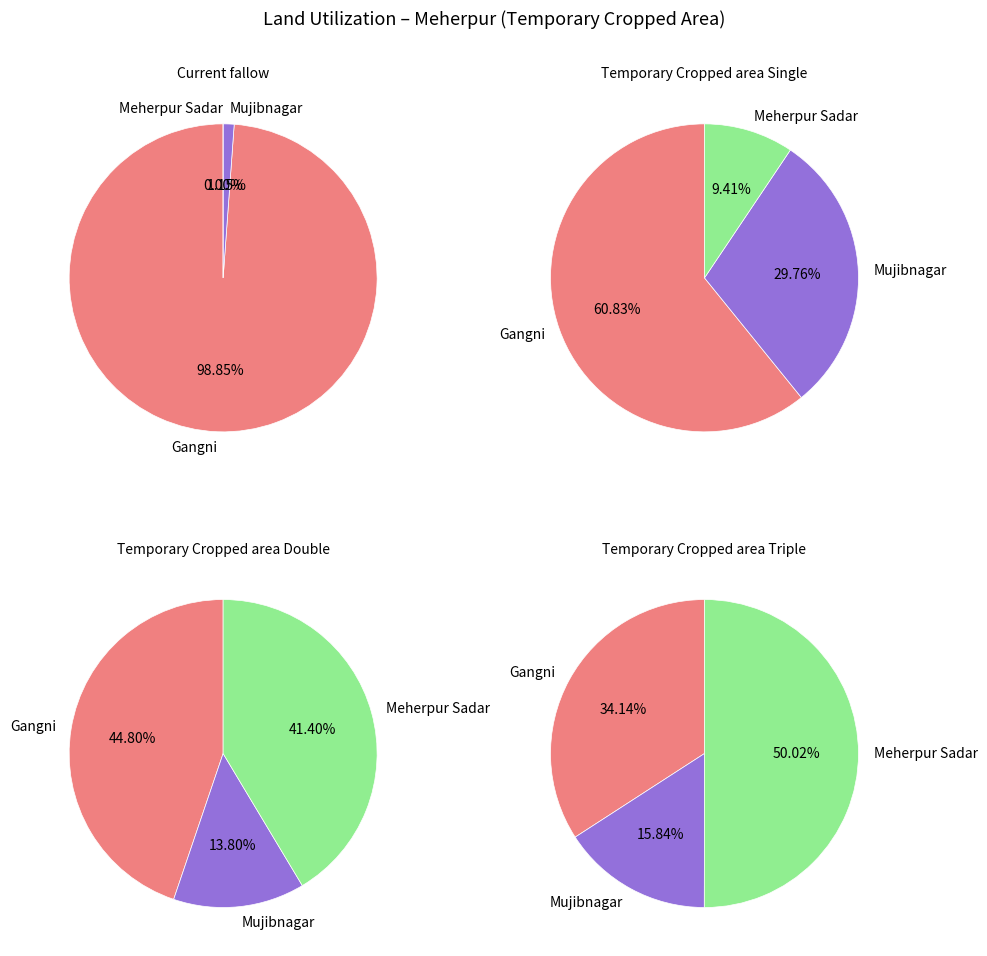

To the nearest percent, what is the average slice percentage?

33%